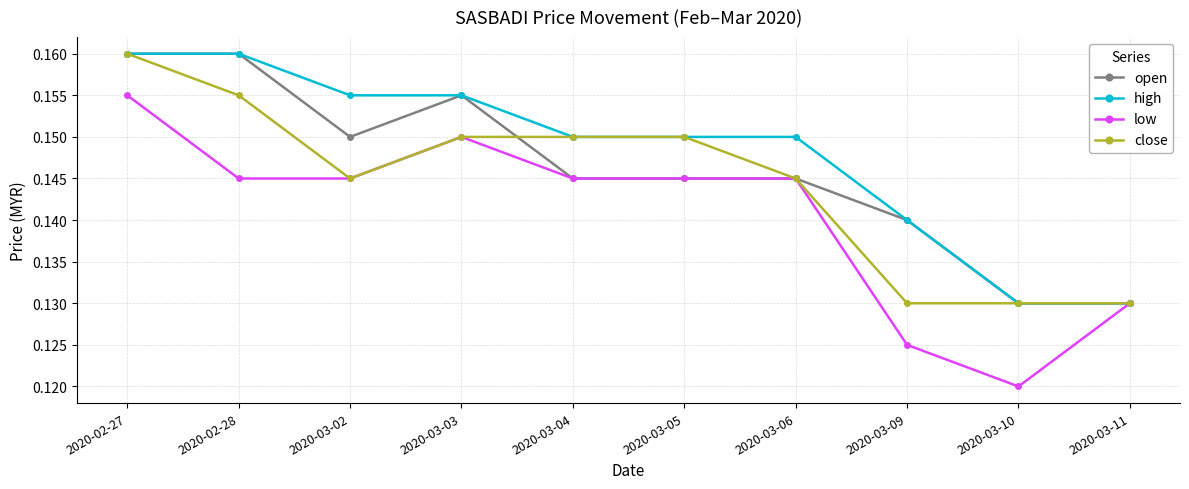

At how many categories does at least one series exceed 0?

10